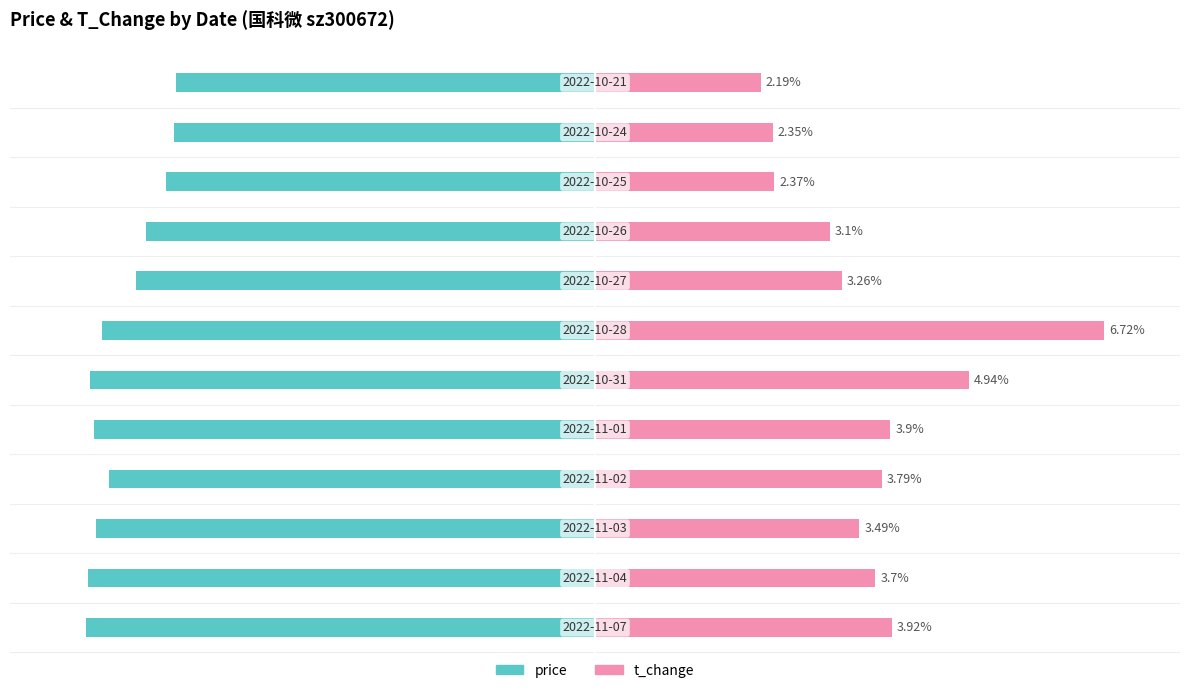

What is the difference between the highest and lowest values at 7?

138.7